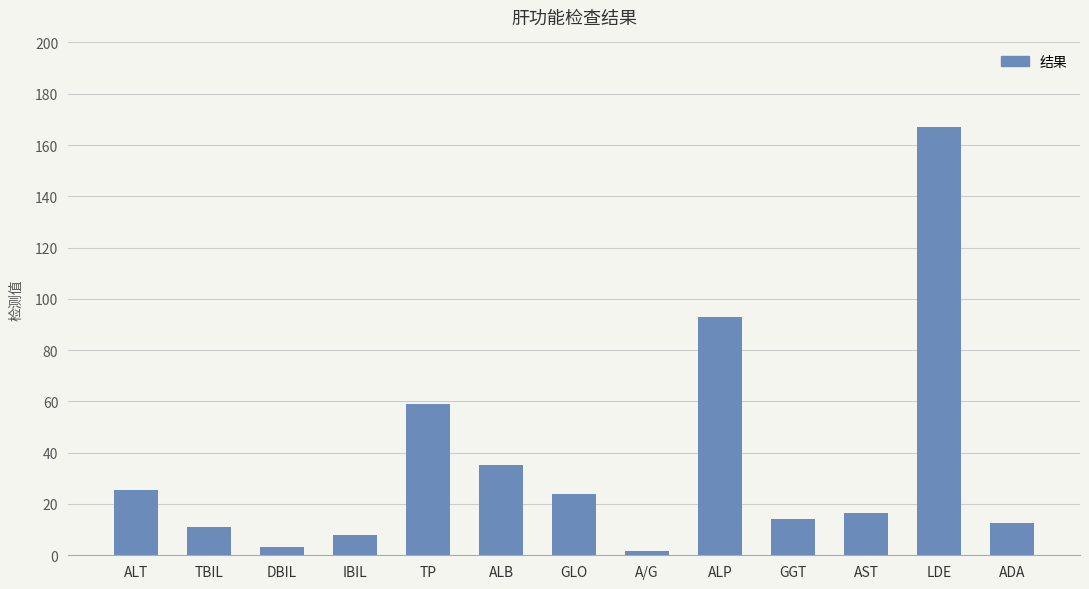

Between ALP and DBIL, which is larger?

ALP